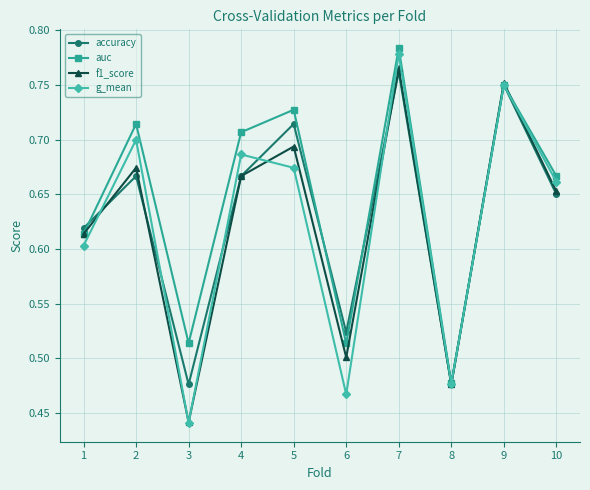

How many accuracy values are between 0 and 1?

10